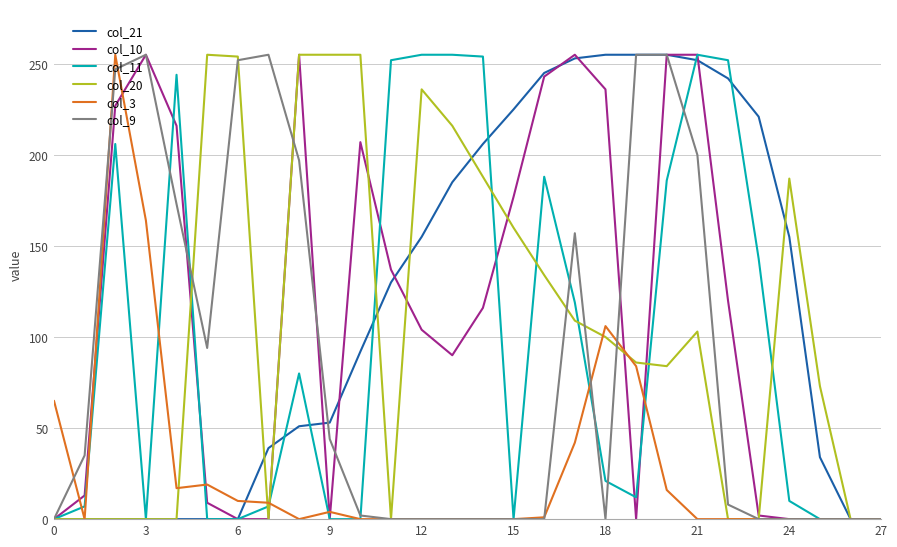

How many lines are shown in the chart?

6